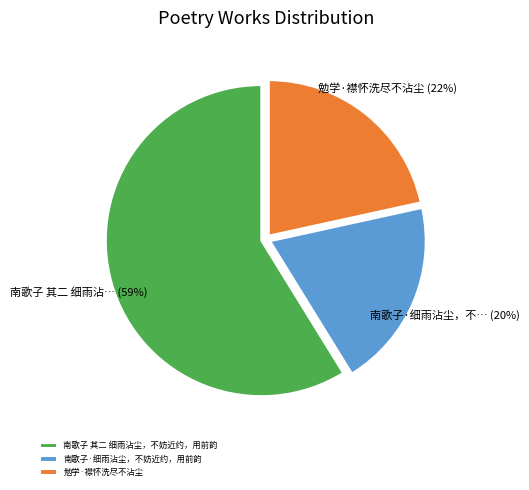

Rank the categories by value from lowest to highest.

南歌子·细雨沾尘，不妨近约，用前韵, 勉学·襟怀洗尽不沾尘, 南歌子 其二 细雨沾尘，不妨近约，用前韵